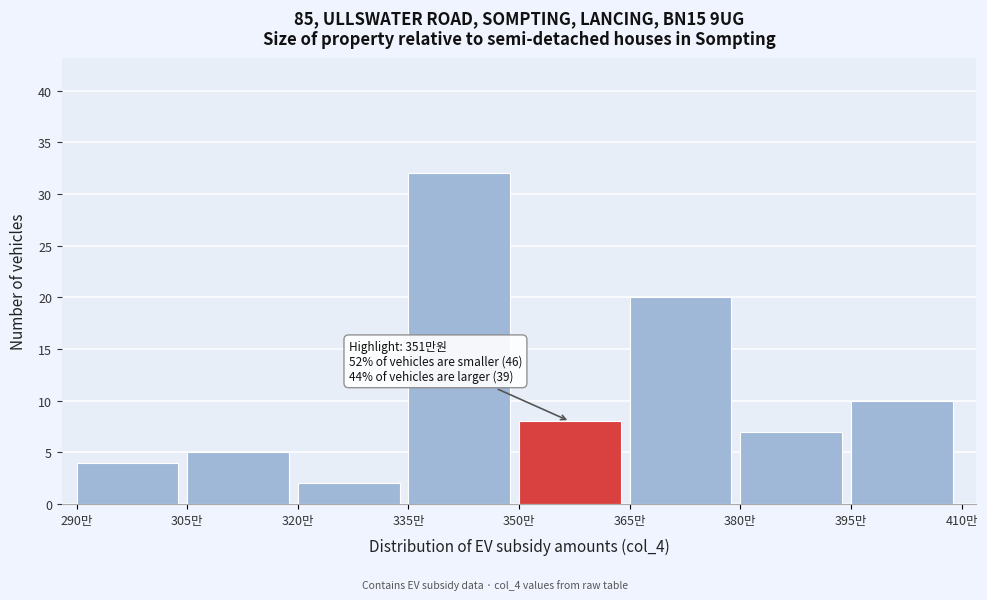

Over which range of the x-axis is the bar tallest?

335 to 350